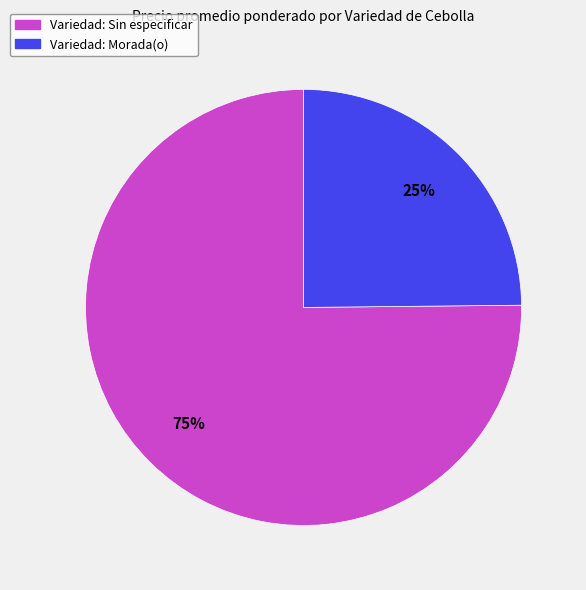

Between Variedad: Morada(o) and Variedad: Sin especificar, which is larger?

Variedad: Sin especificar